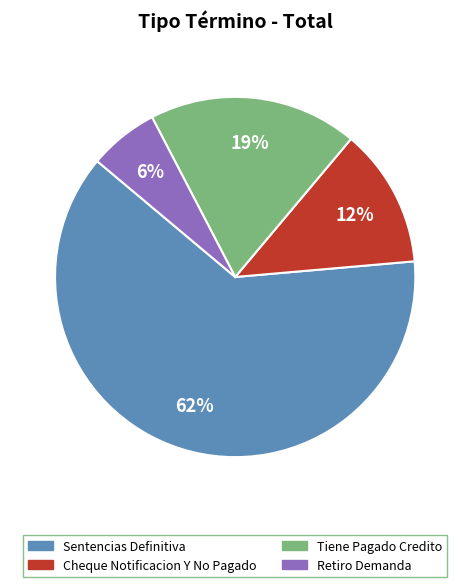

How many slices are in this pie chart?

4